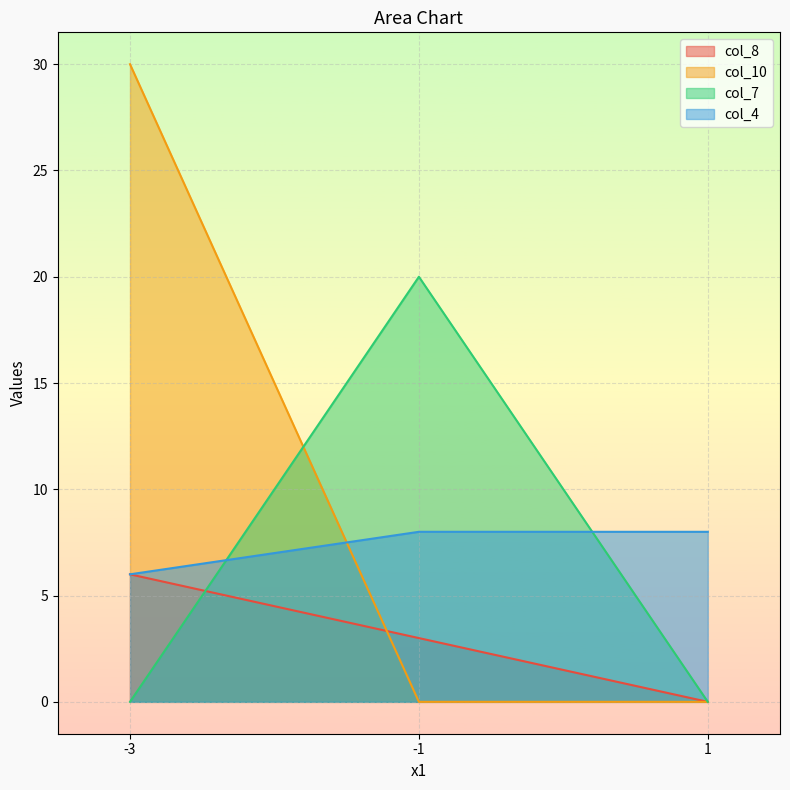

Count the number of data series in this chart.

4